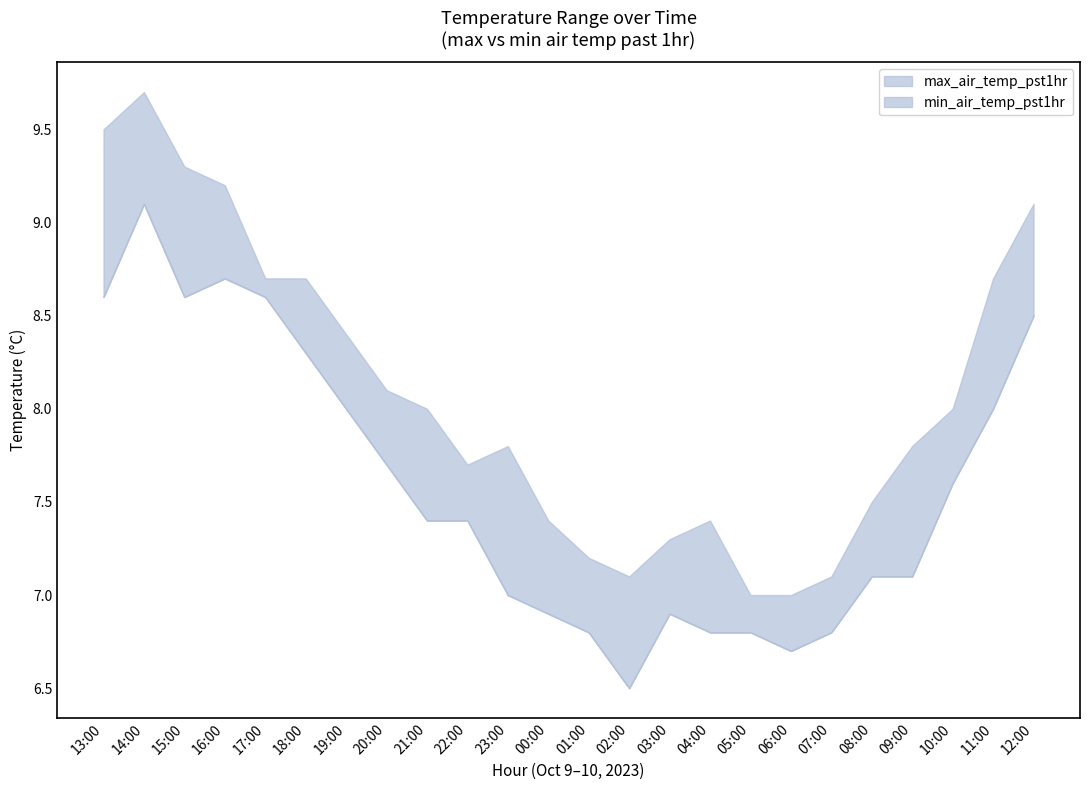

True or false: min_air_temp_pst1hr has more than 0 points higher than both neighbors.

True